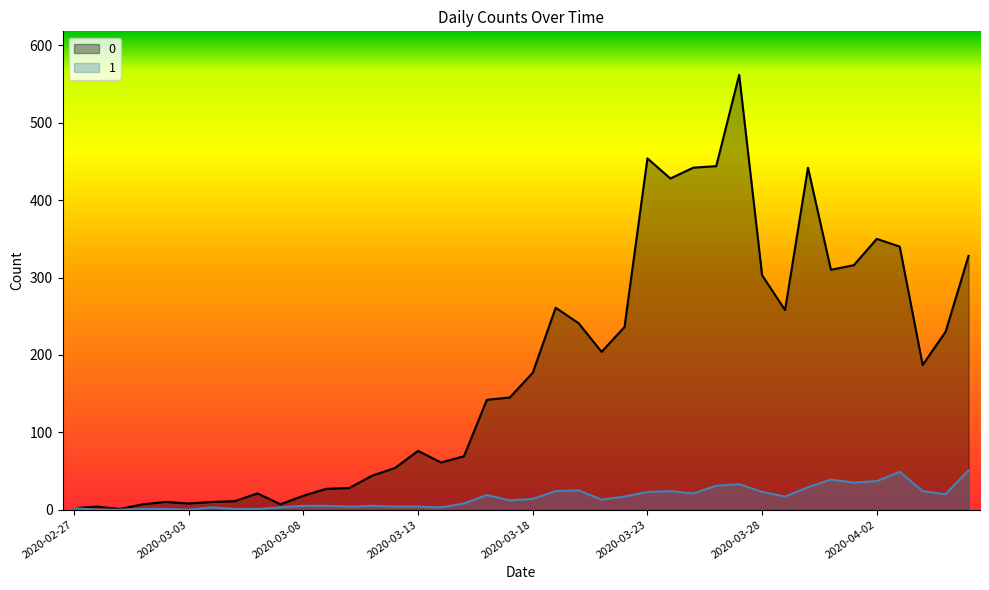

What is the label of the 17th point from the right?

2020-03-21